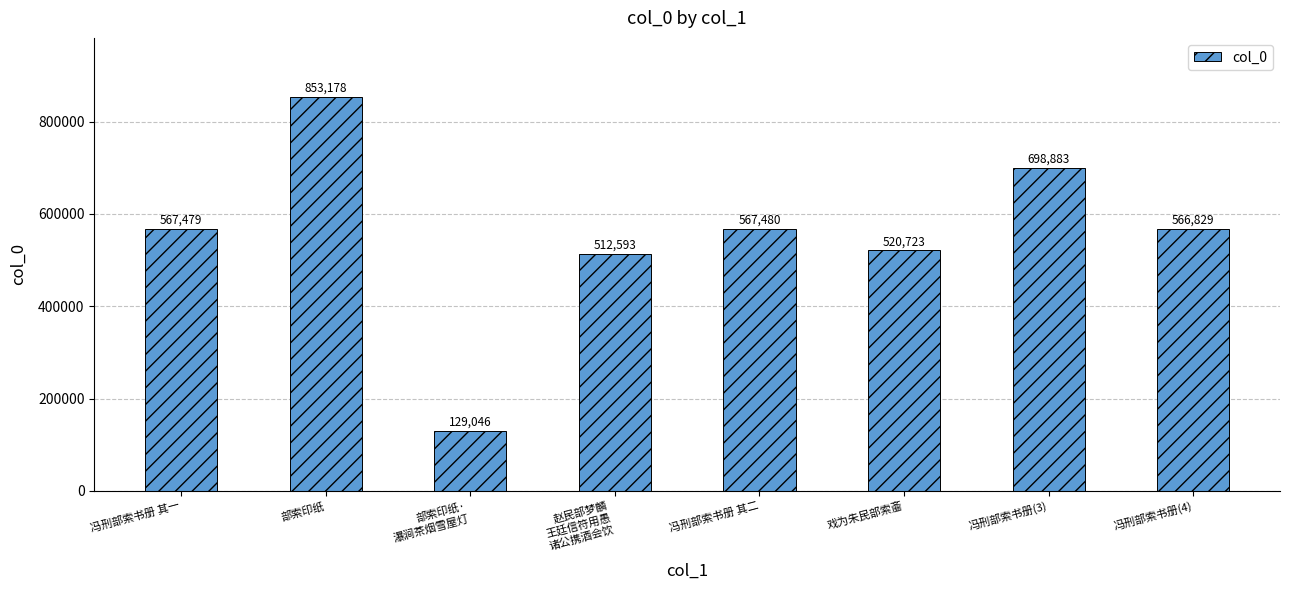

What is the maximum value shown in the chart?

853178